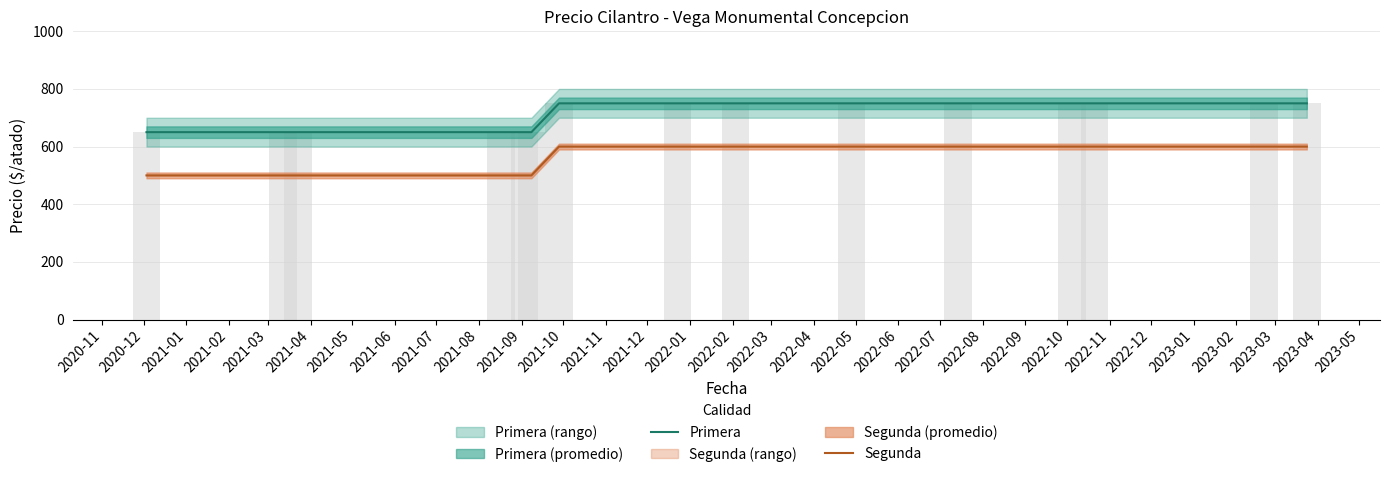

How many bars are there in total?

30